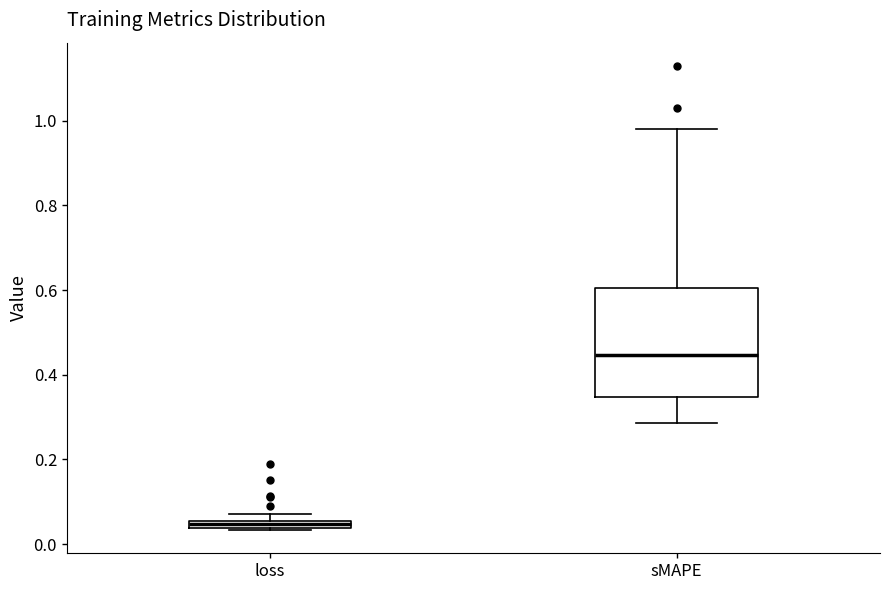

Where is the upper edge of the box for loss on the y-axis? The values are not printed on the chart, so give them approximately, as read against the axis.

0.06